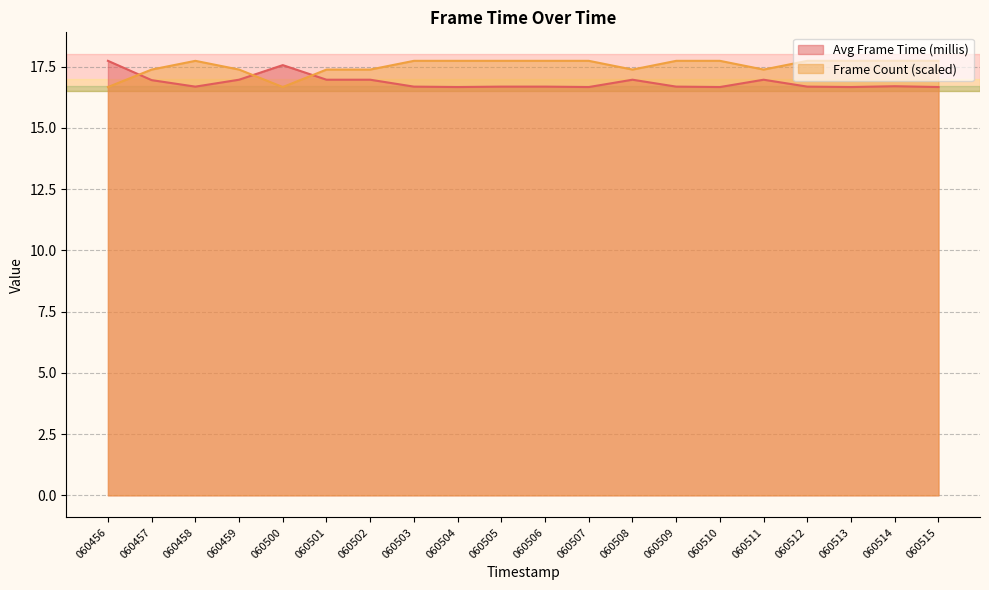

What is the minimum value for Frame Count?

16.7